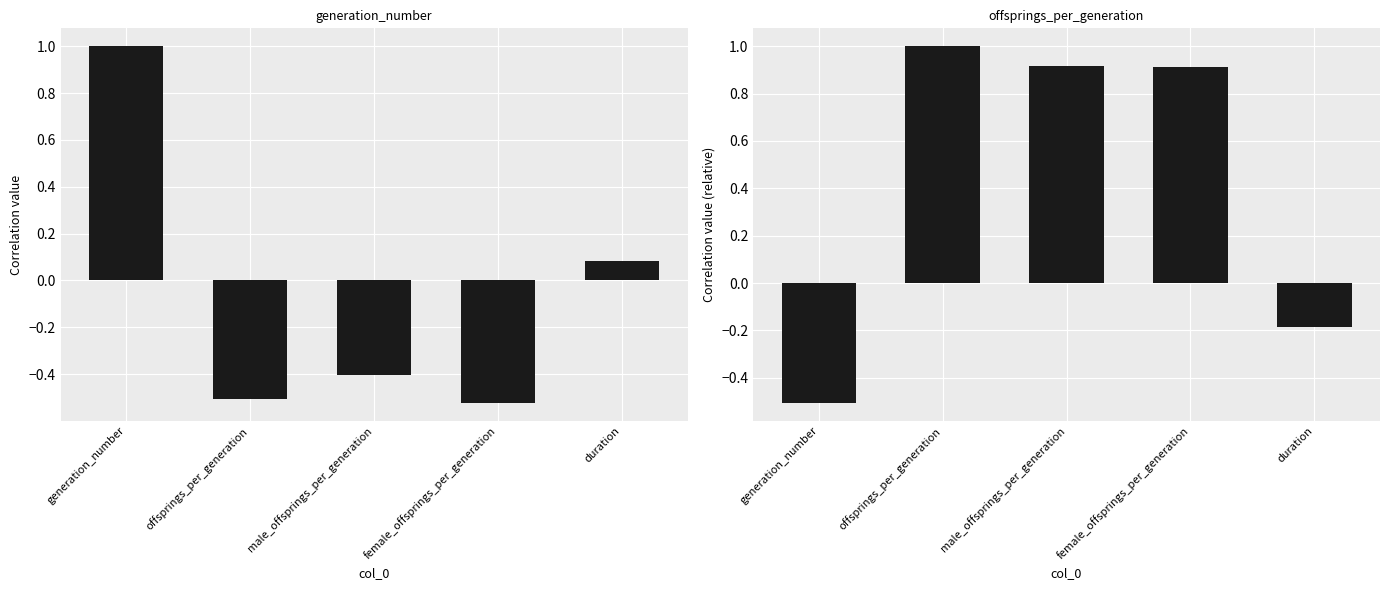

At which label does generation_number reach its minimum?

female_offsprings_per_generation